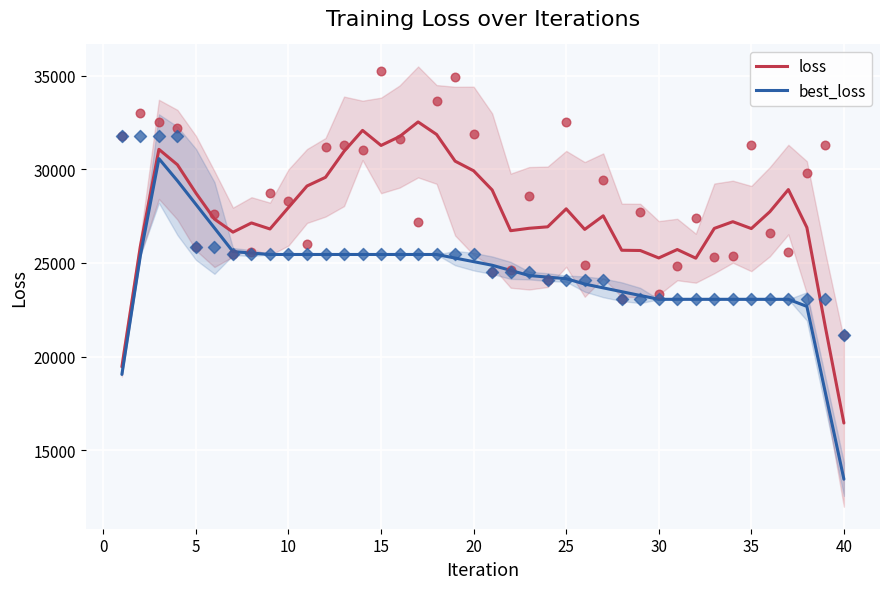

Which series has the largest total across all categories?

loss